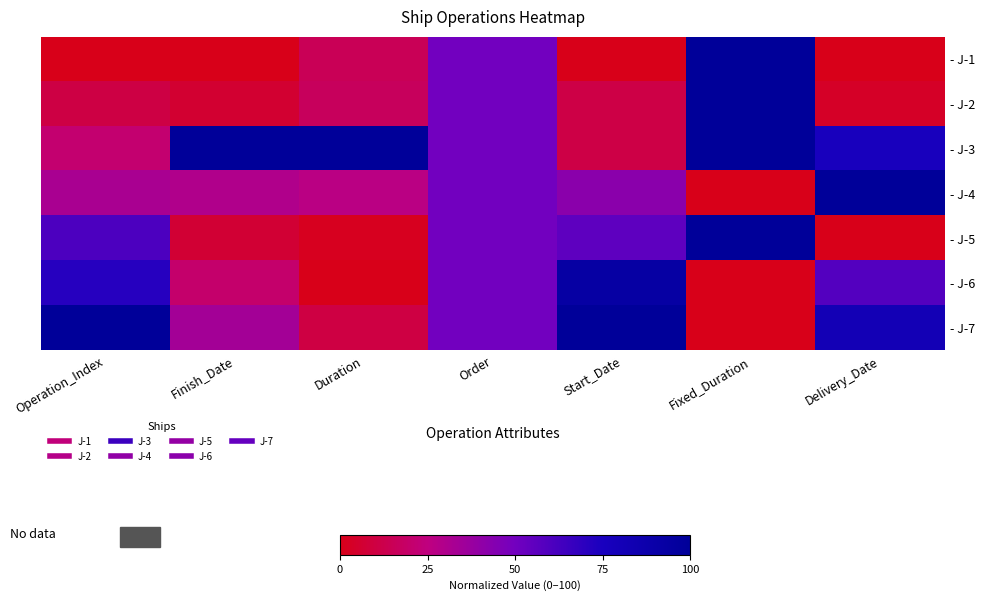

Reading left to right, extract all data points from this chart.

- J-1: Operation_Index=0.0	Finish_Date=0.0	Duration=14.8	Order=50.0	Start_Date=0.0	Fixed_Duration=100.0	Delivery_Date=0.0
- J-2: Operation_Index=10.7	Finish_Date=6.1	Duration=16.4	Order=50.0	Start_Date=11.1	Fixed_Duration=100.0	Delivery_Date=3.7
- J-3: Operation_Index=21.4	Finish_Date=100.0	Duration=100.0	Order=50.0	Start_Date=11.1	Fixed_Duration=100.0	Delivery_Date=76.4
- J-4: Operation_Index=32.1	Finish_Date=29.8	Duration=26.6	Order=50.0	Start_Date=42.2	Fixed_Duration=0.0	Delivery_Date=100.0
- J-5: Operation_Index=60.7	Finish_Date=7.0	Duration=1.6	Order=50.0	Start_Date=55.6	Fixed_Duration=100.0	Delivery_Date=0.0
- J-6: Operation_Index=71.4	Finish_Date=20.2	Duration=0.0	Order=50.0	Start_Date=93.3	Fixed_Duration=0.0	Delivery_Date=58.6
- J-7: Operation_Index=100.0	Finish_Date=34.2	Duration=10.2	Order=50.0	Start_Date=100.0	Fixed_Duration=0.0	Delivery_Date=81.2